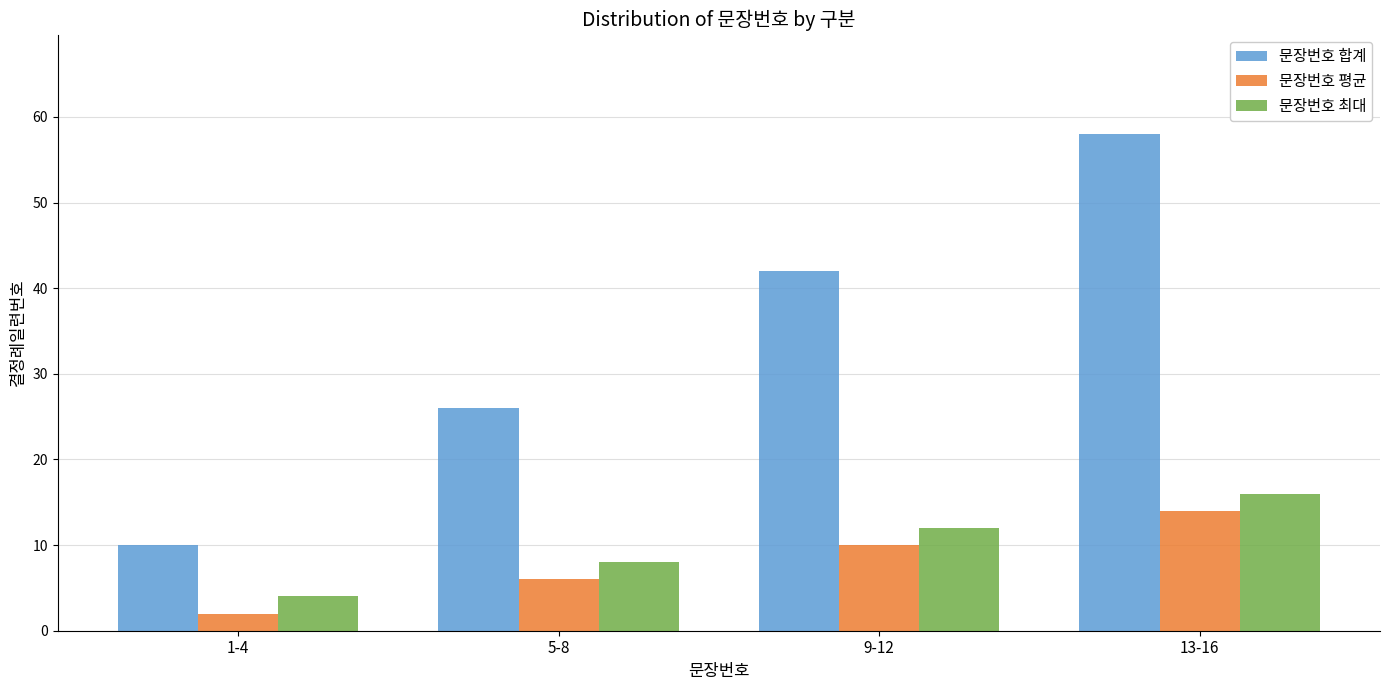

What is the total value across all series at 5-8?

40